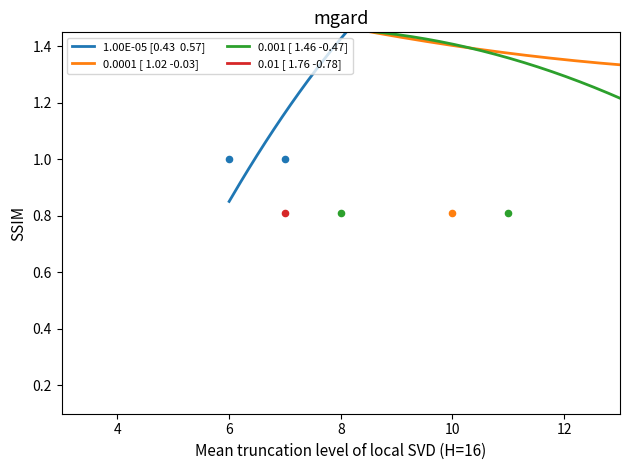

At which category is the sum across all series the highest?

9